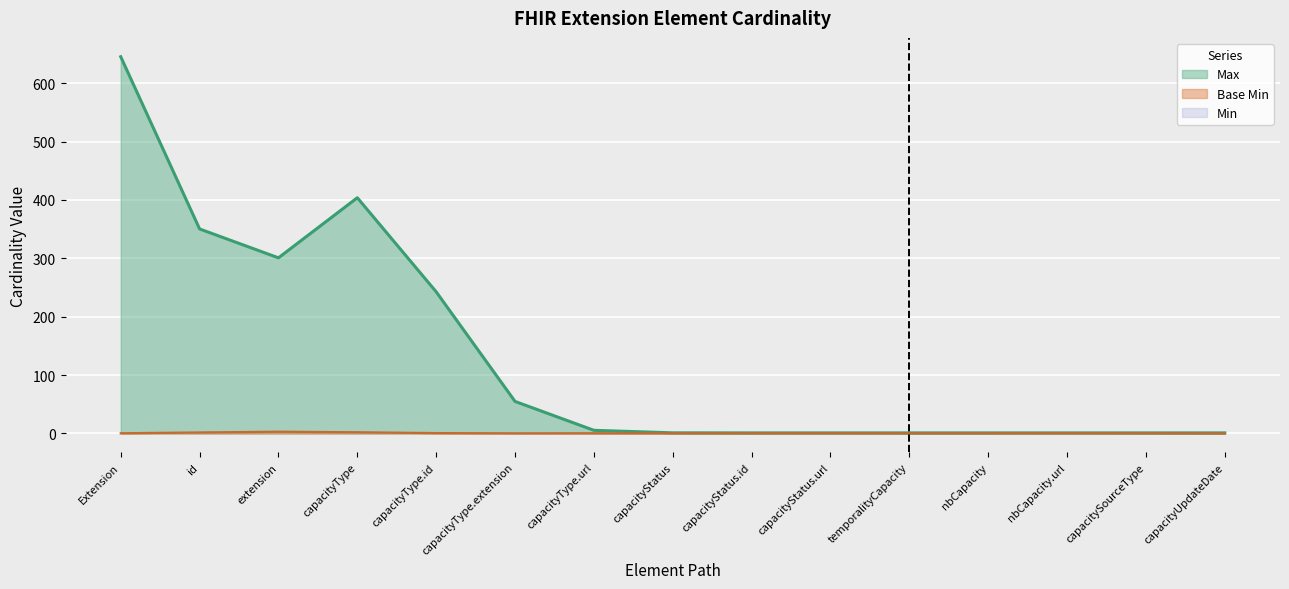

How many categories are shown in the chart?

15